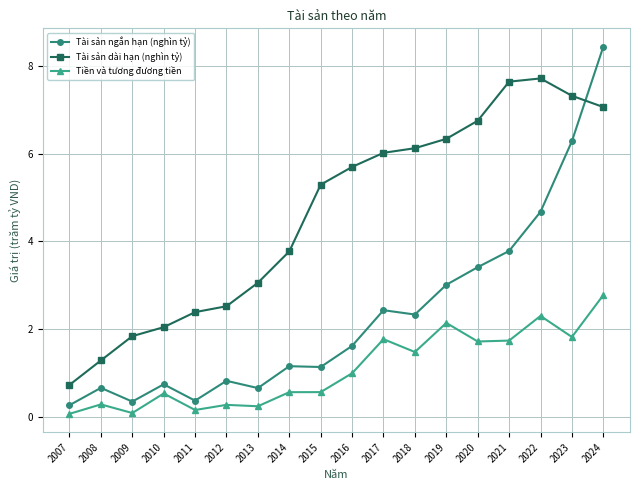

What is the spread (max minus min) of values at 2016?

4.7